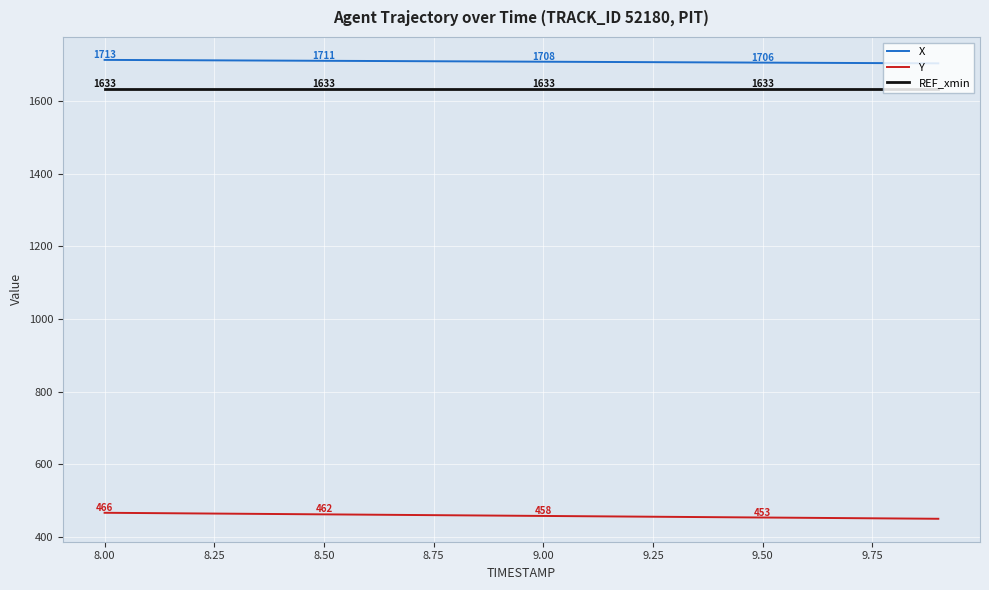

How many lines are shown in the chart?

3